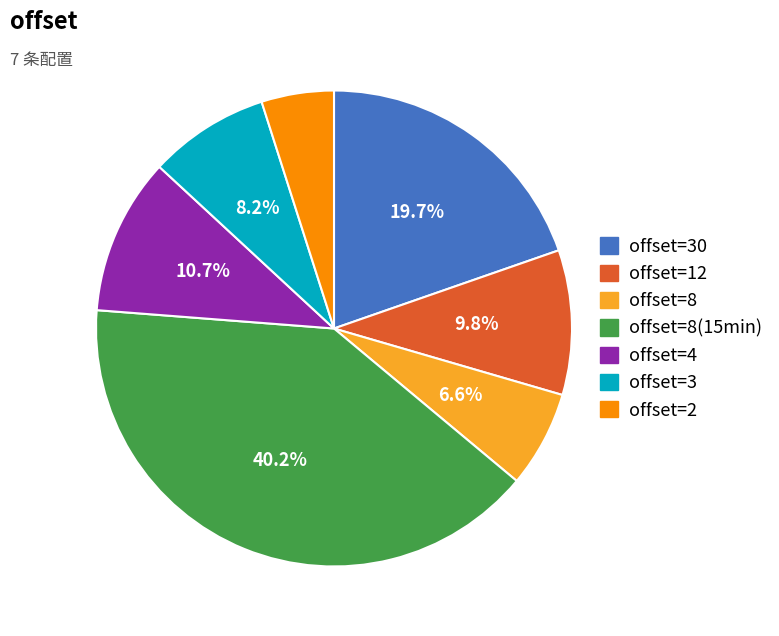

Is there any slice that represents more than half of the pie?

No